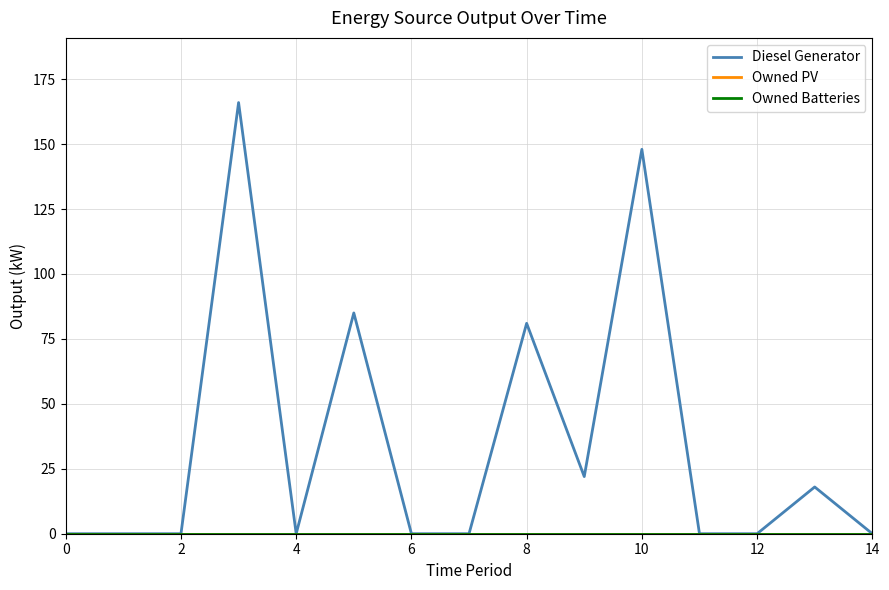

At how many categories does at least one series exceed 0?

6